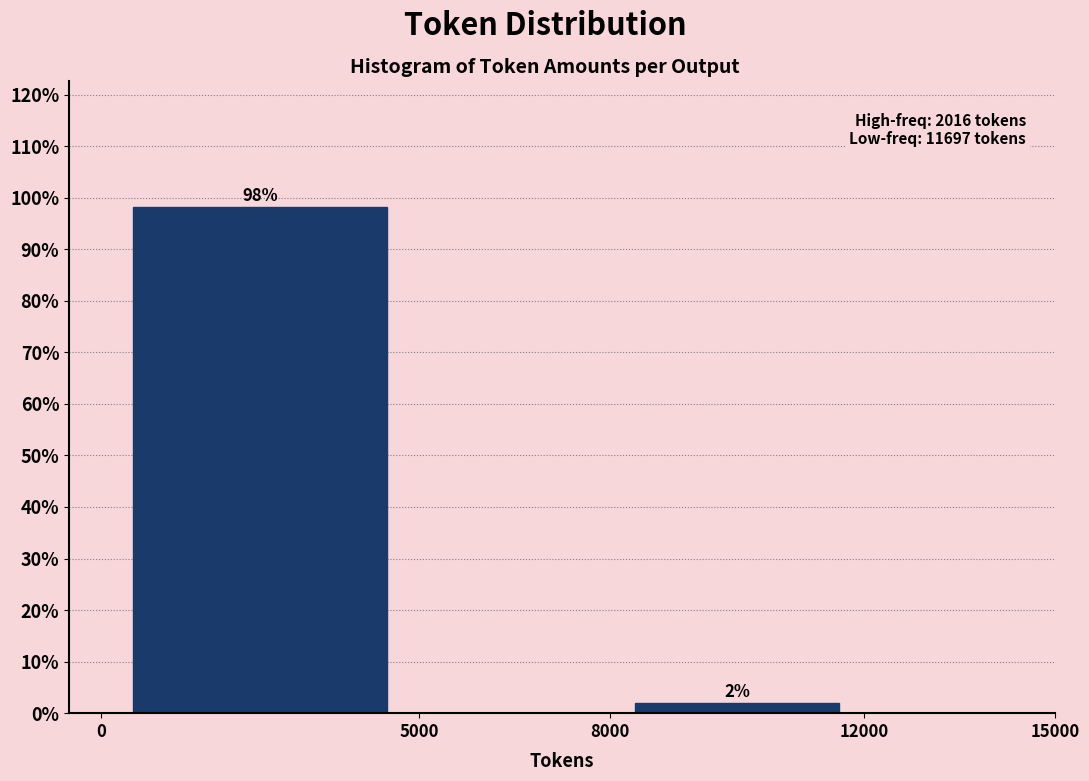

Which range on the x-axis has the tallest bar?

0 to 5000